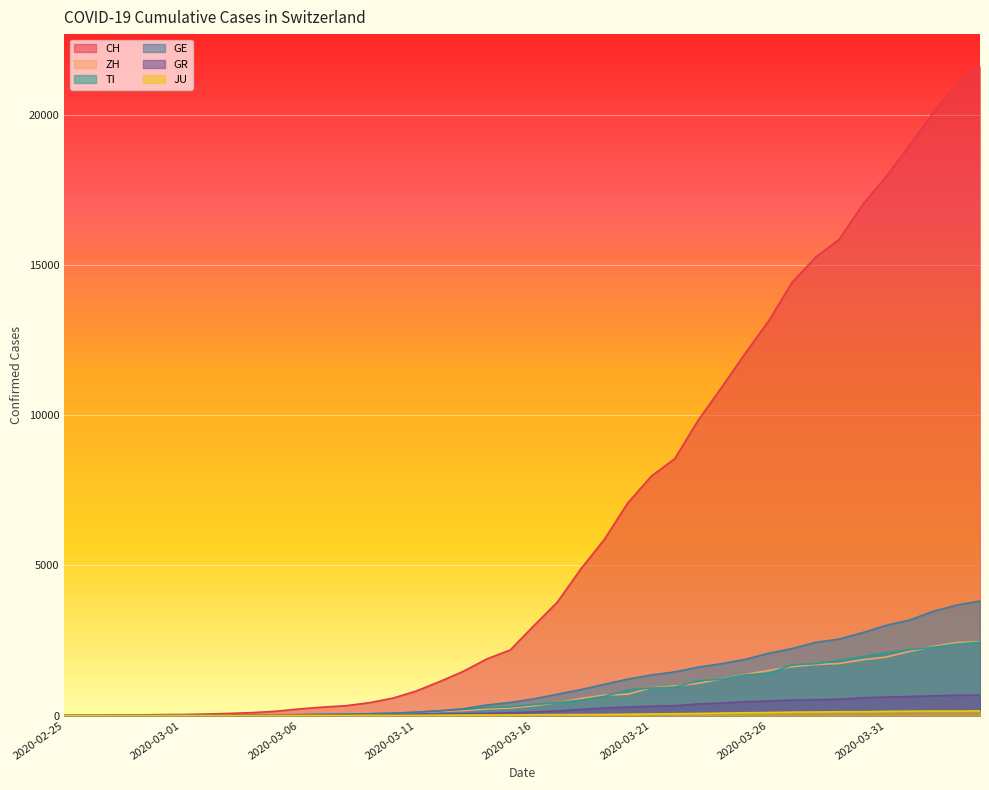

What is the total value across all series at 2020-03-25?

17209